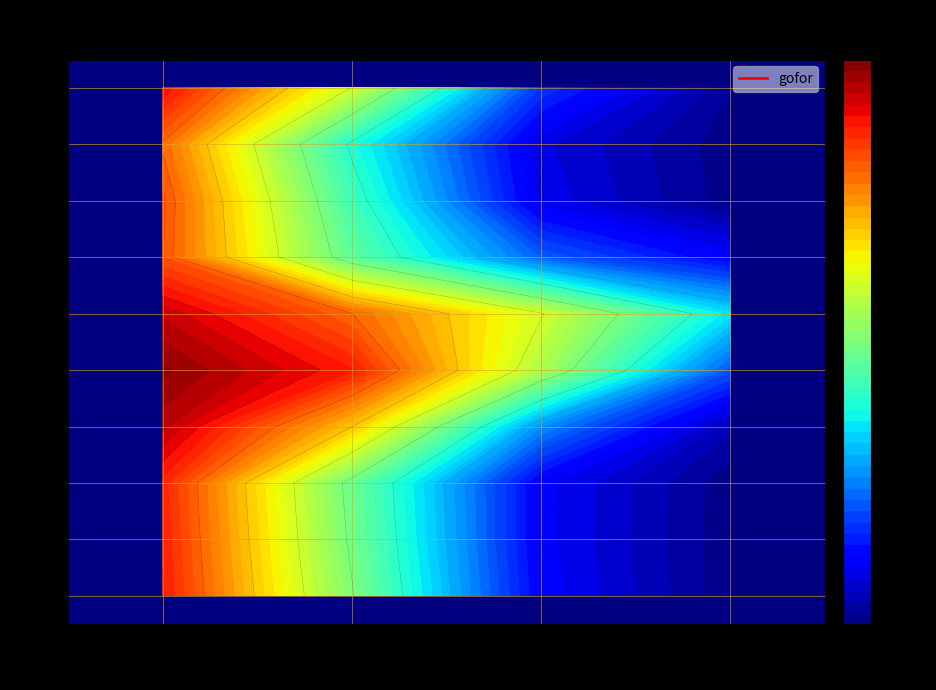

What is the difference between the maximum and minimum values in the 2 series?

1.0